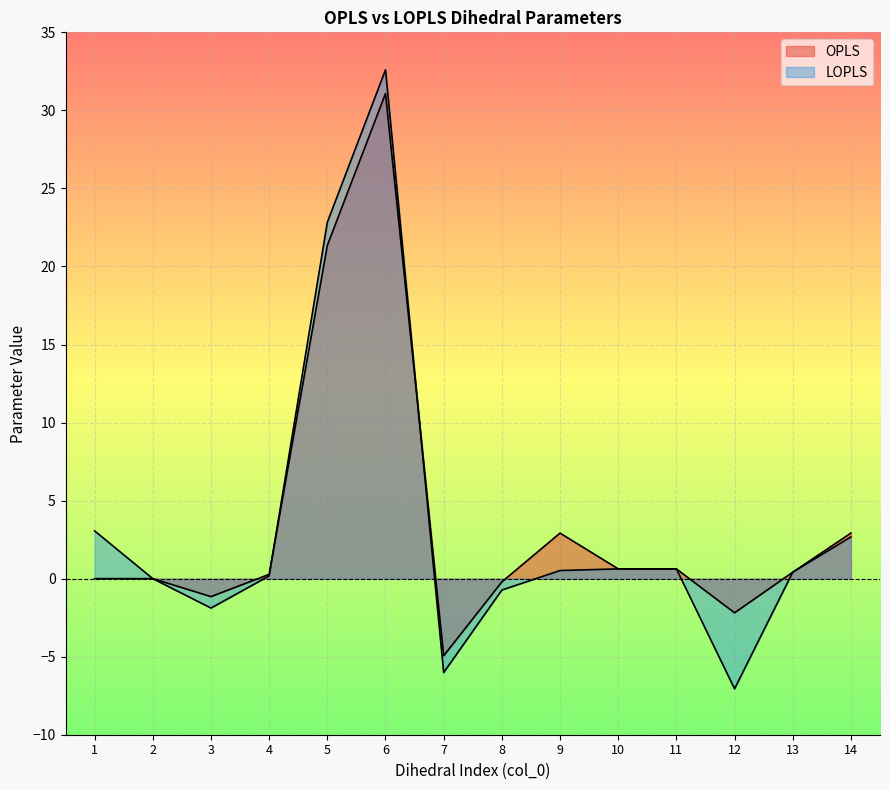

What is the sum of all LOPLS values?

47.8